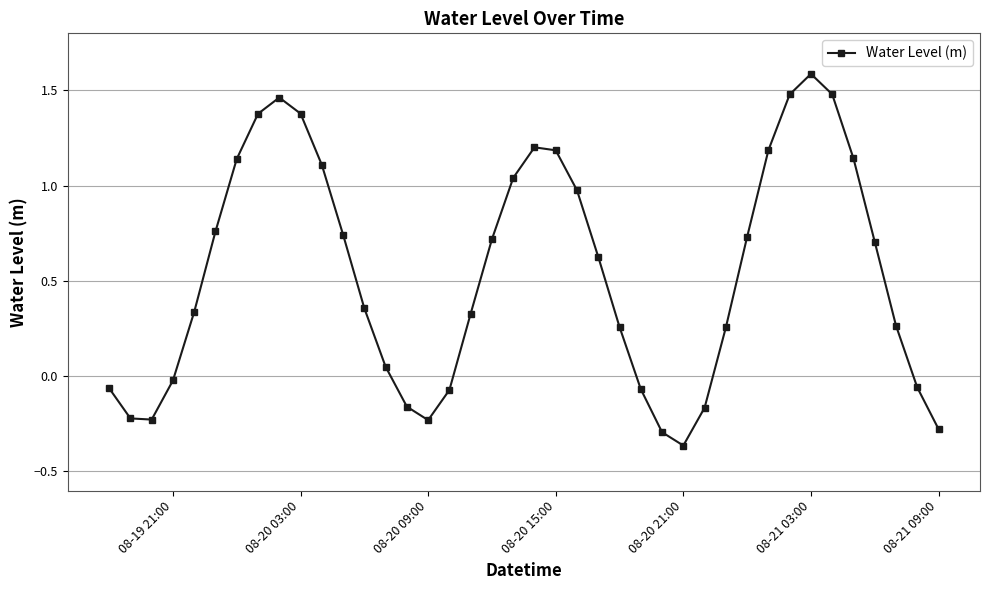

What is the maximum value shown in the chart?

1.6